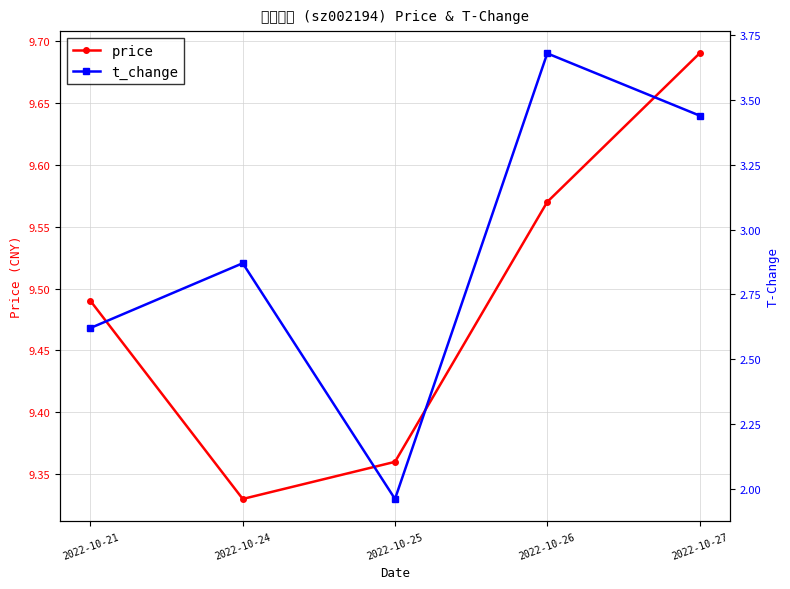

Does the chart have visible grid lines?

Yes